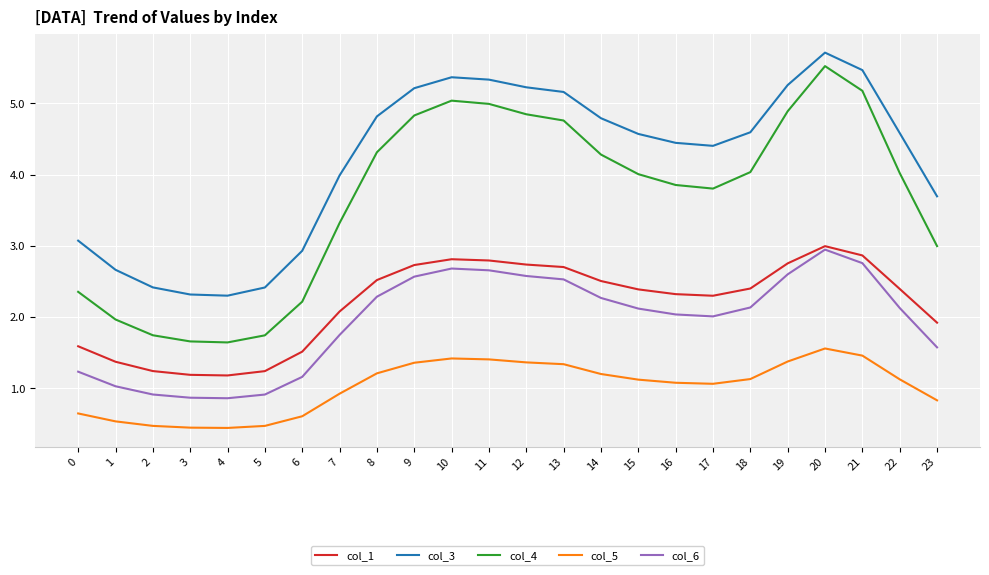

The col_5 series shows 0.9 at 13. True or false?

False